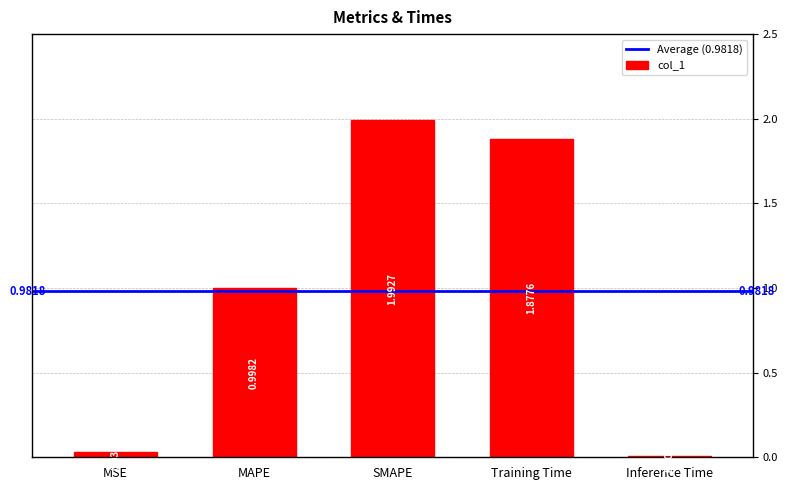

Between Inference Time and MSE, which is larger?

MSE